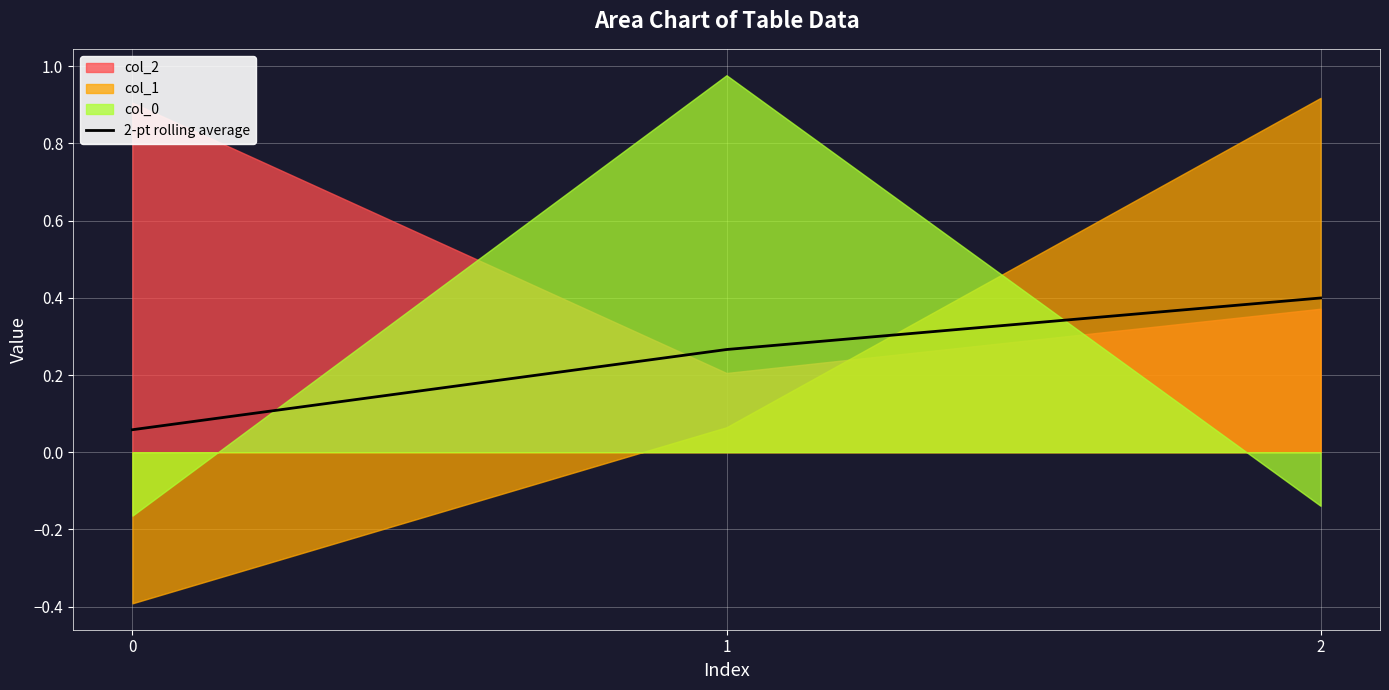

The value of 2-pt rolling average at 1 is 0.5. True or false?

False